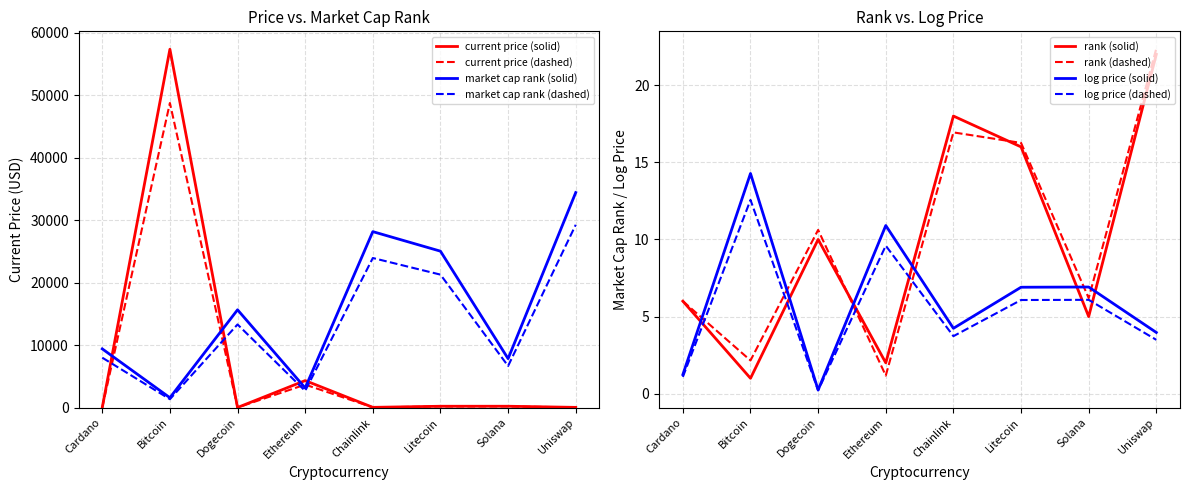

What is the sum of all current_price values?

62094.4